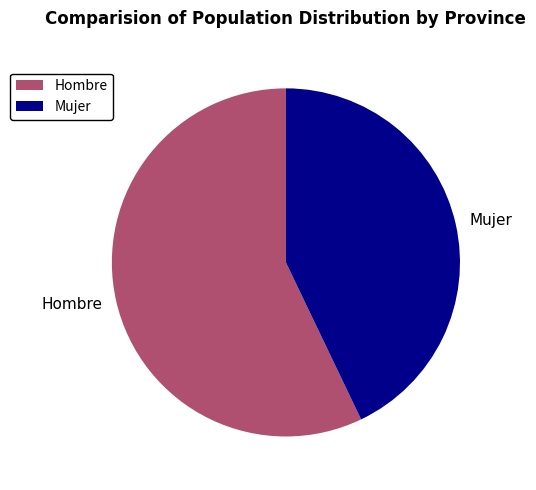

Which slice is the largest?

Hombre